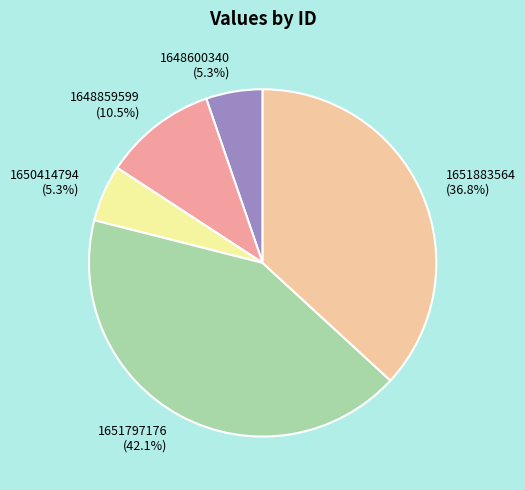

Which slice is the largest?

1651797176 (42.1%)